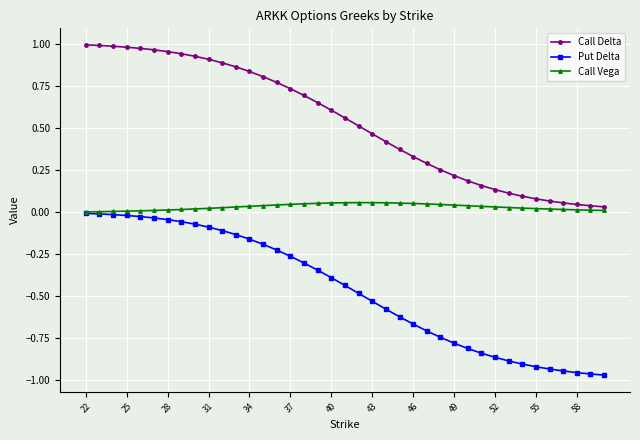

Rank the series by their average value, from lowest to highest.

Put Delta, Call Vega, Call Delta